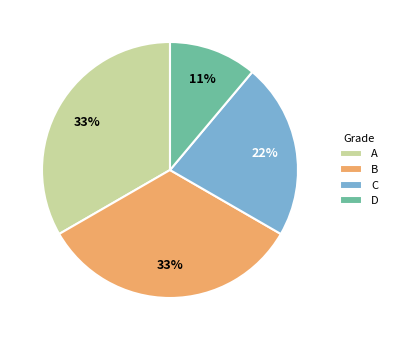

Is there a majority slice in this chart?

No